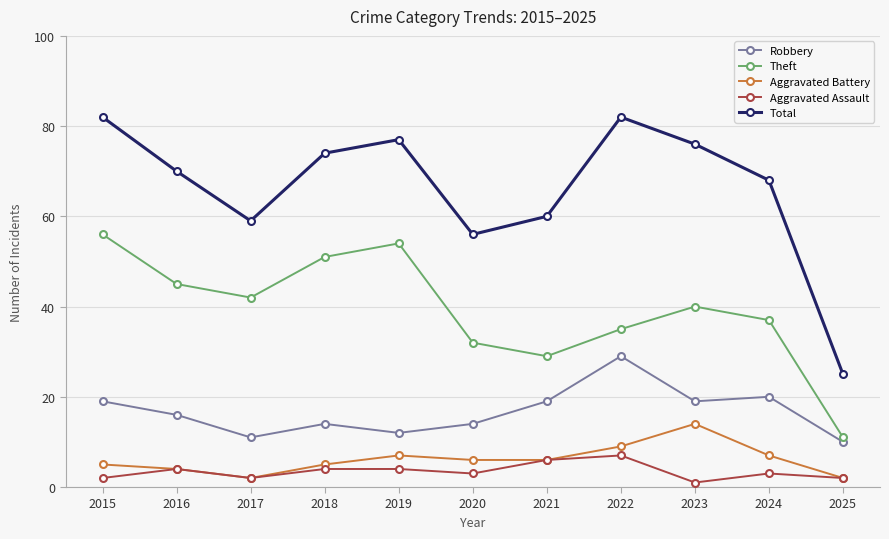

True or false: Robbery and Aggravated Assault cross at least once.

False